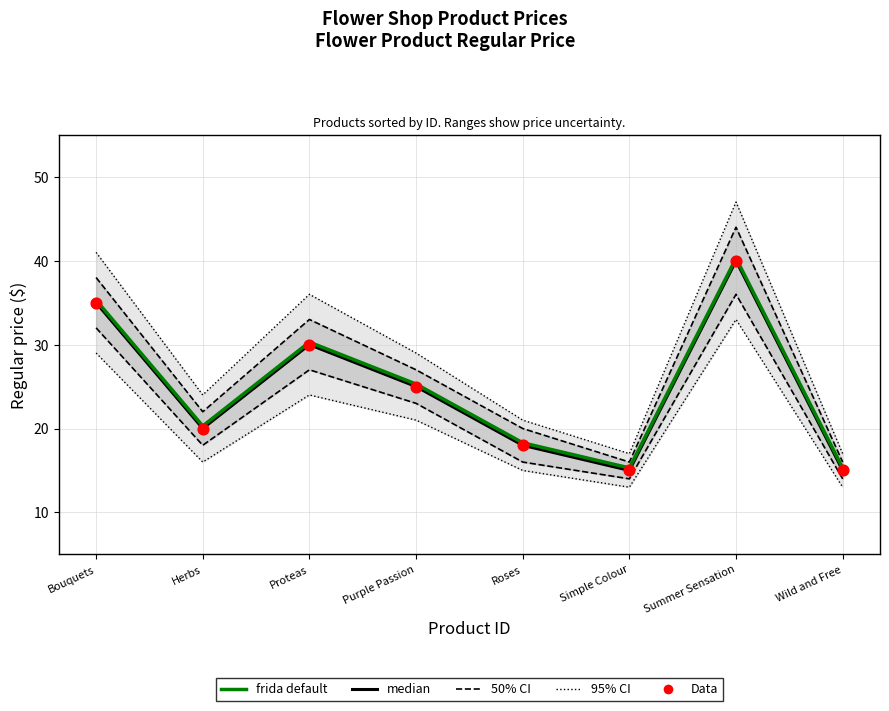

At how many categories does at least one series exceed 27?

3